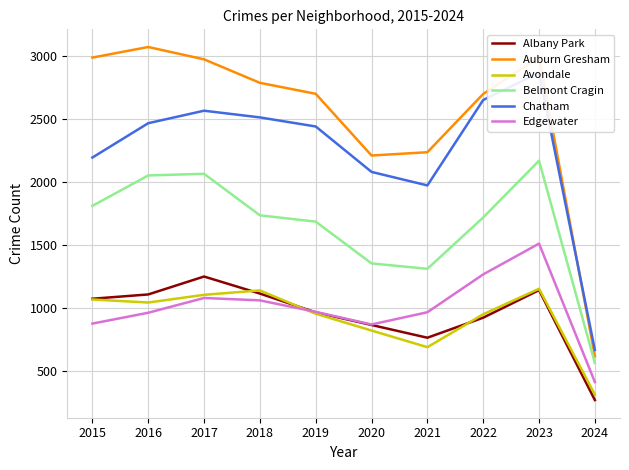

How many times do Auburn Gresham and Chatham cross each other?

1